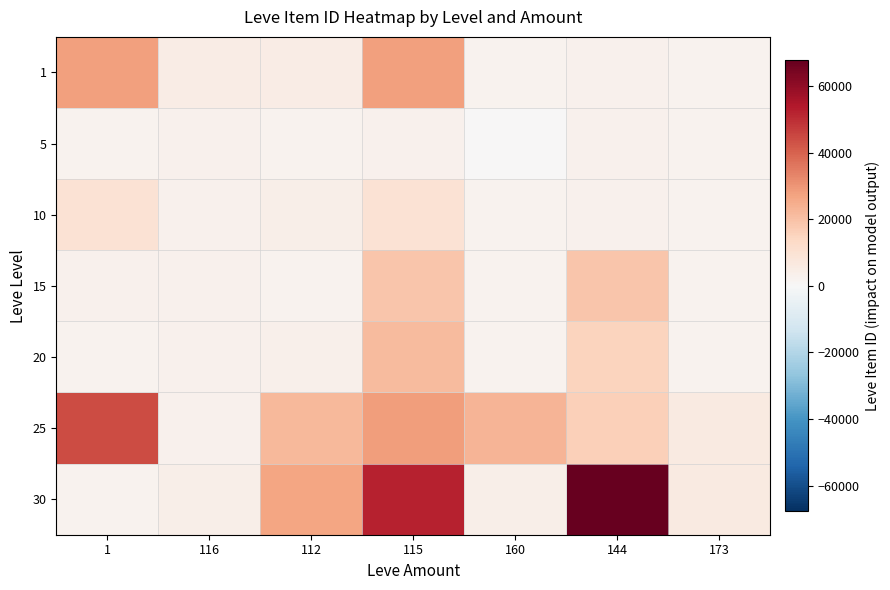

List the series in order of their peak value, lowest first.

5, 10, 15, 20, 1, 25, 30